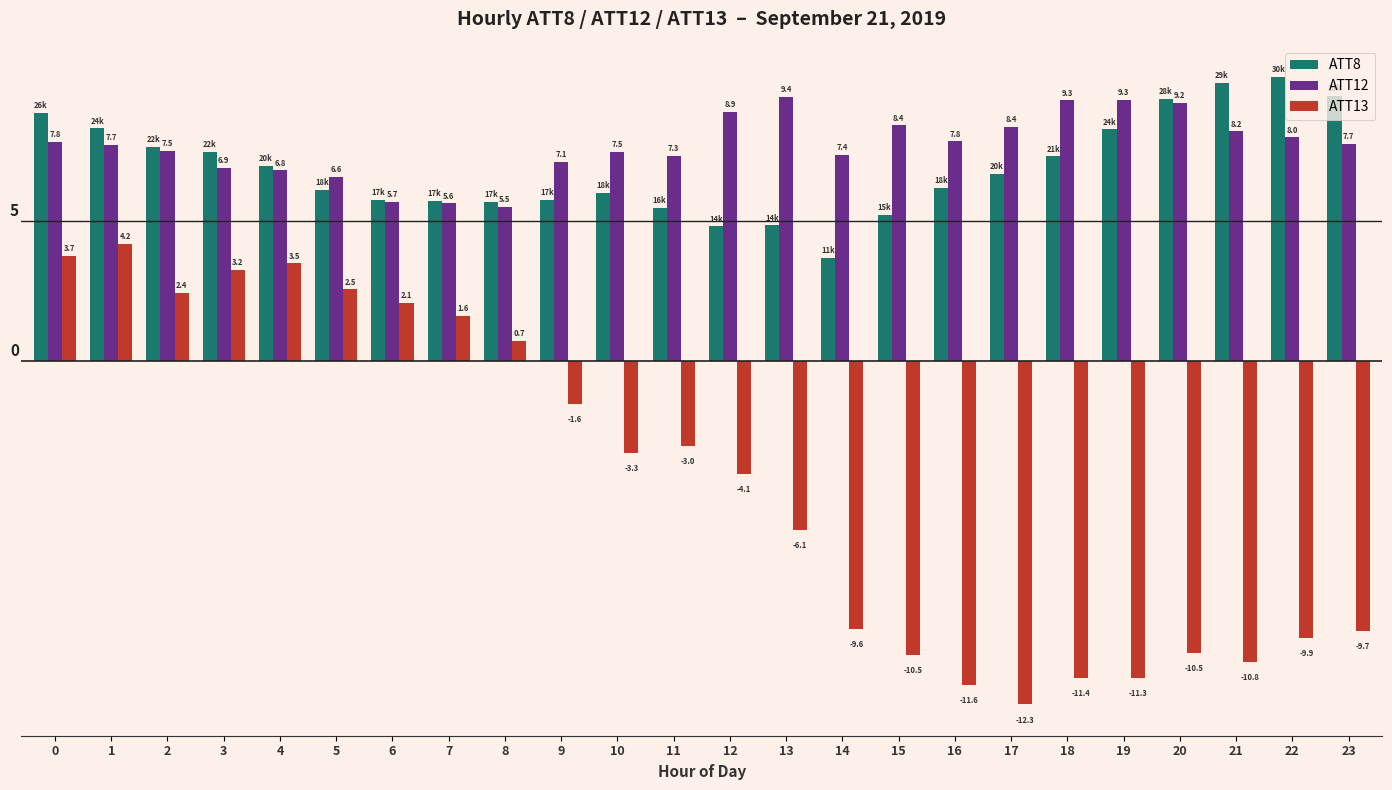

Rank the series by their maximum value, from lowest to highest.

ATT13, ATT12, ATT8